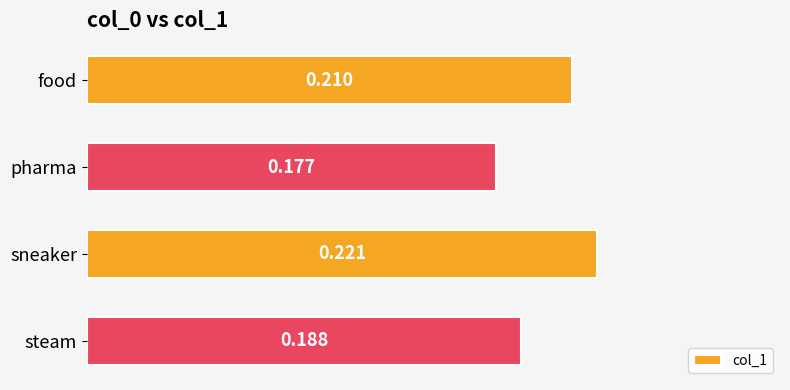

At which label is the value closest to 0?

pharma